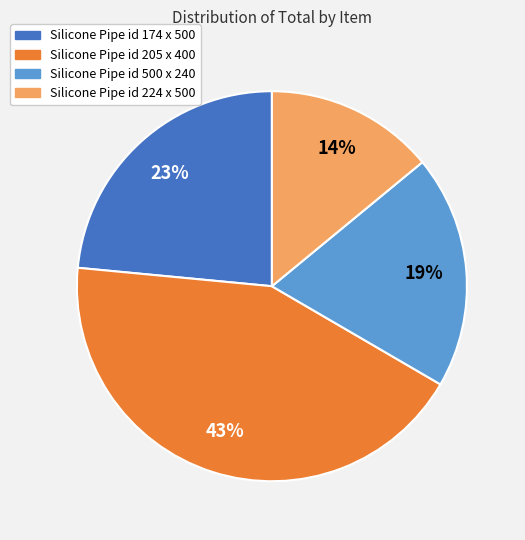

To the nearest percent, what portion does Silicone Pipe id 205 x 400 represent?

43%